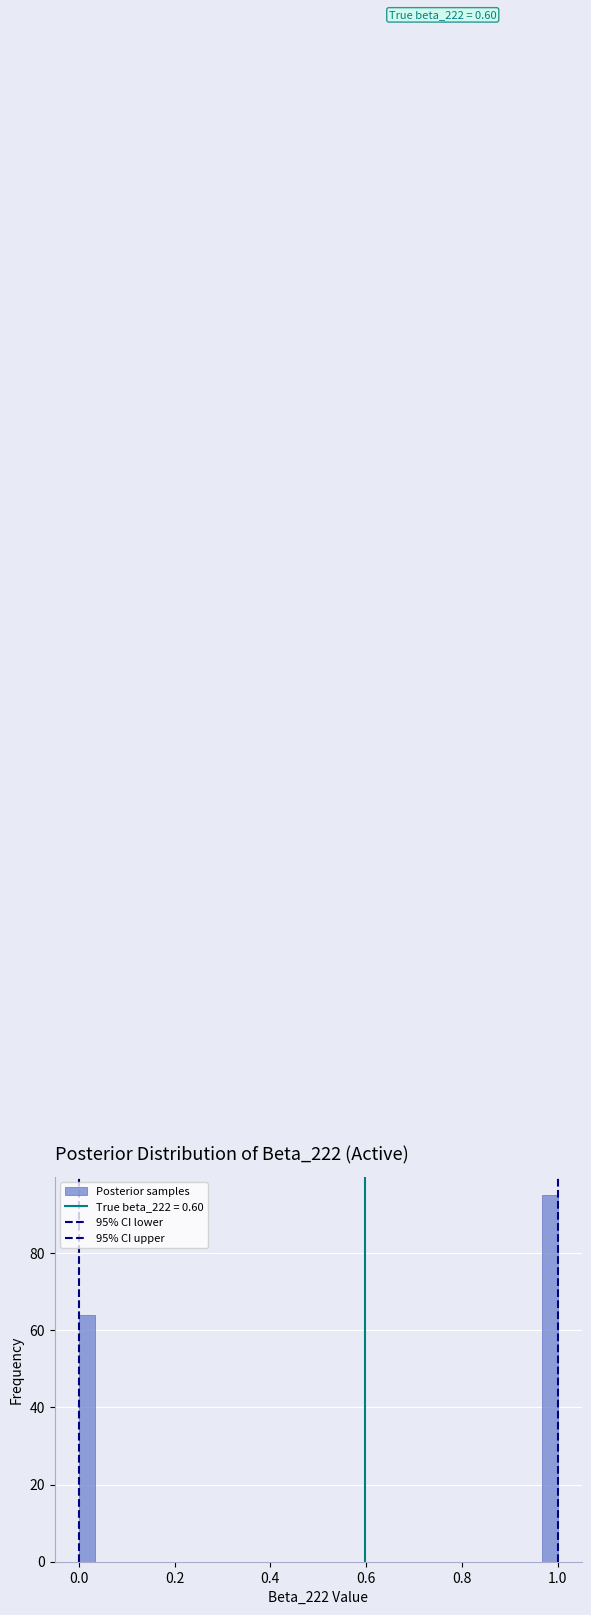

Read against the x-axis, roughly where is the centre of the tallest bar?

0.98